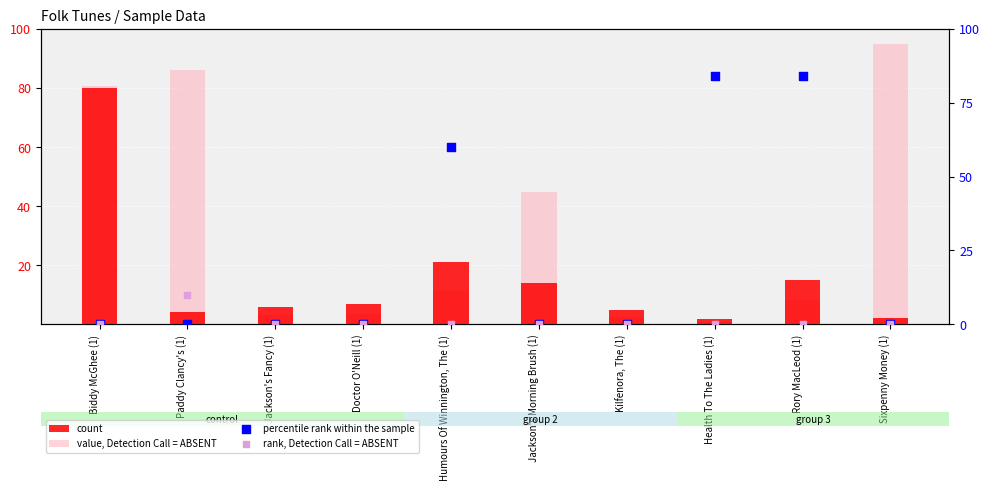

Which series contains the highest Y value?

value, Detection Call = ABSENT